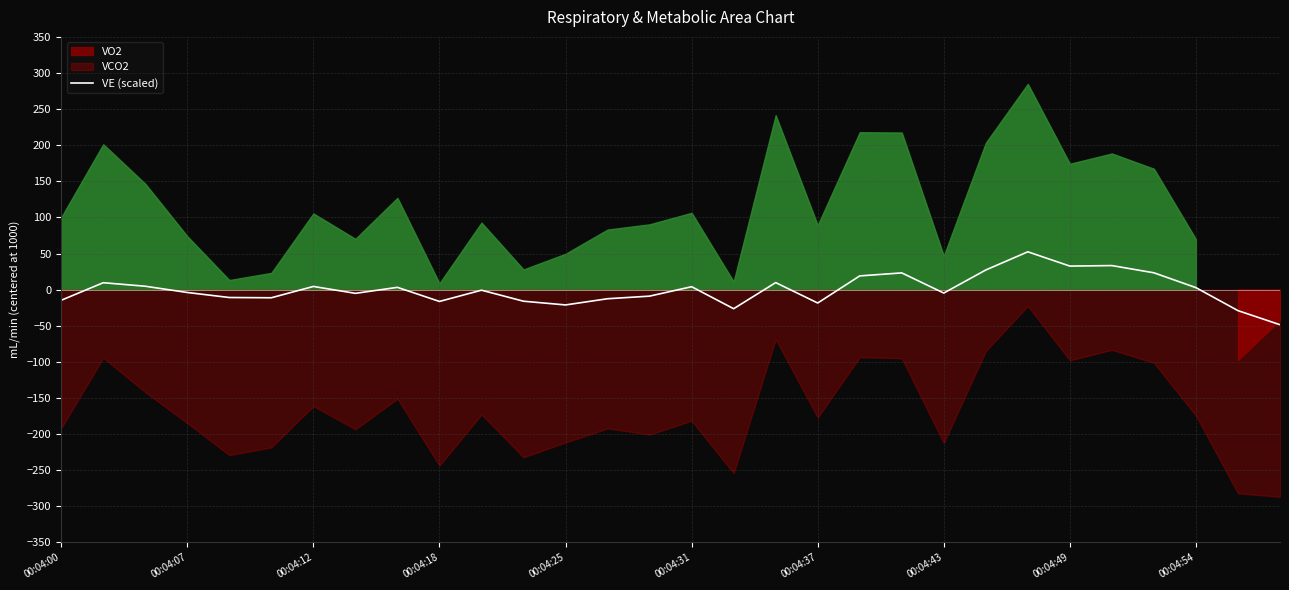

The value of VE (scaled) at 00:04:00 is -14.7. True or false?

True